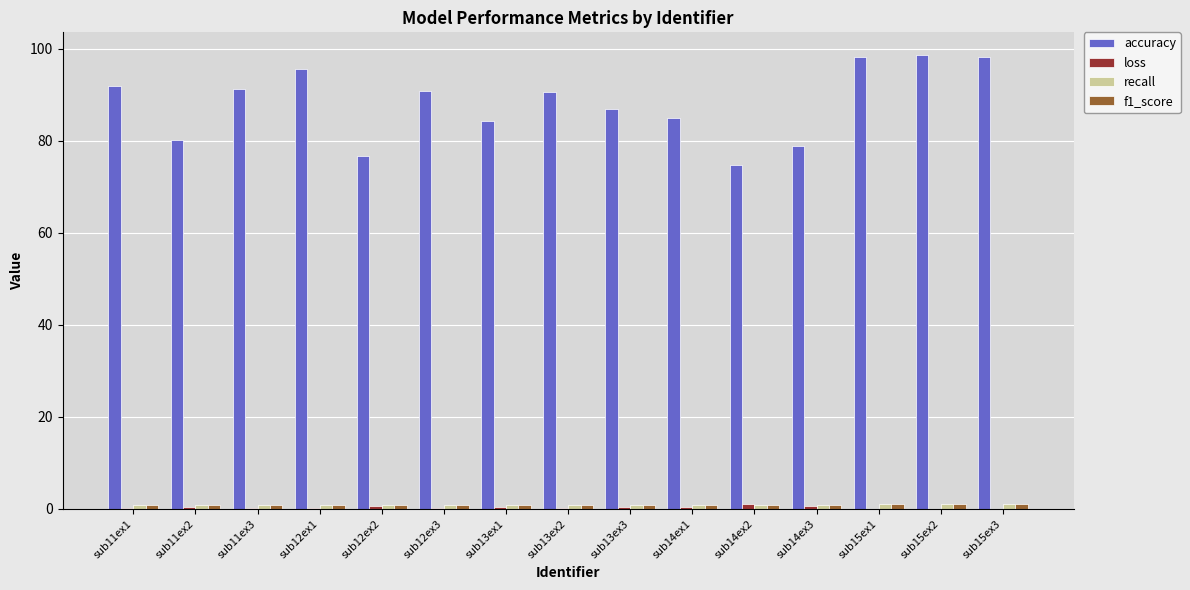

Which series has the widest spread of values?

accuracy